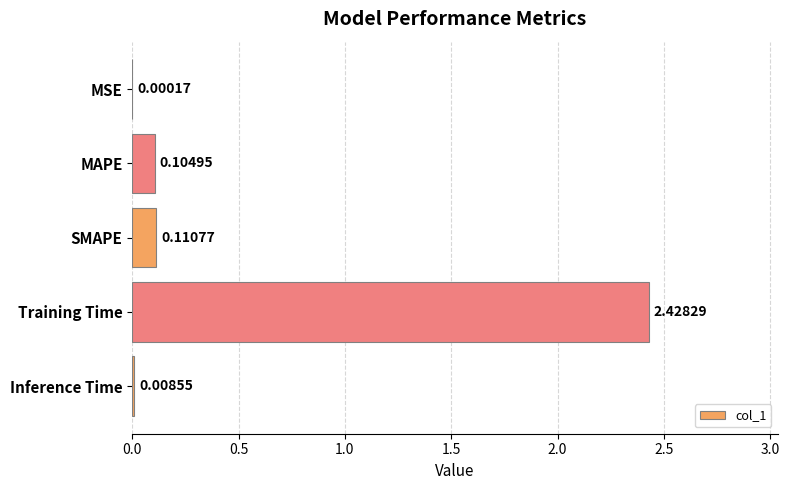

Which category has the highest value across all series?

Training Time